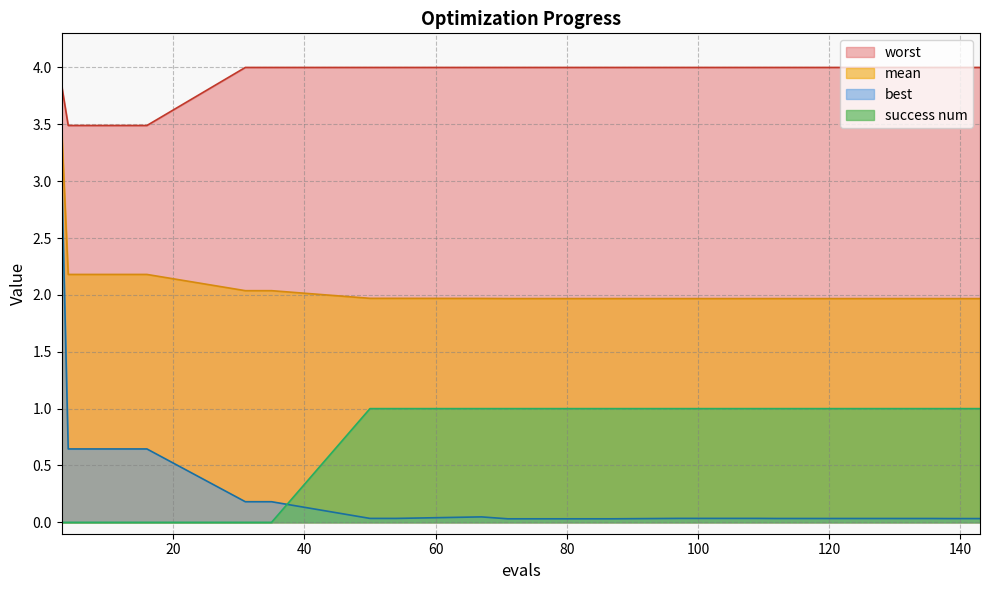

Which series has the largest total across all categories?

worst